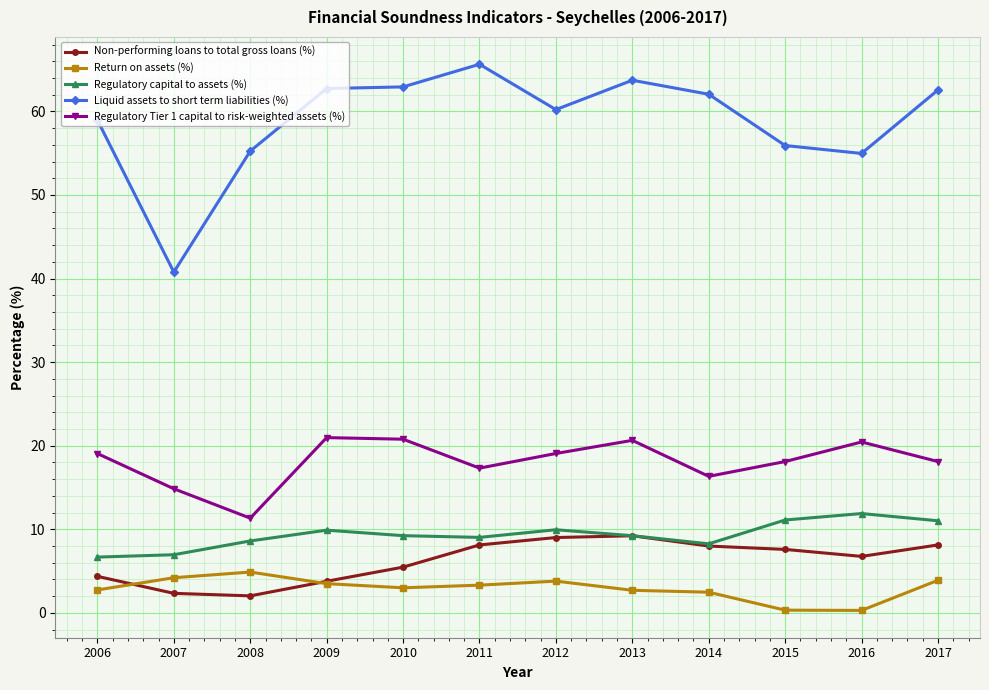

At which label is Liquid assets to short term liabilities (%) closest to 53?

2016